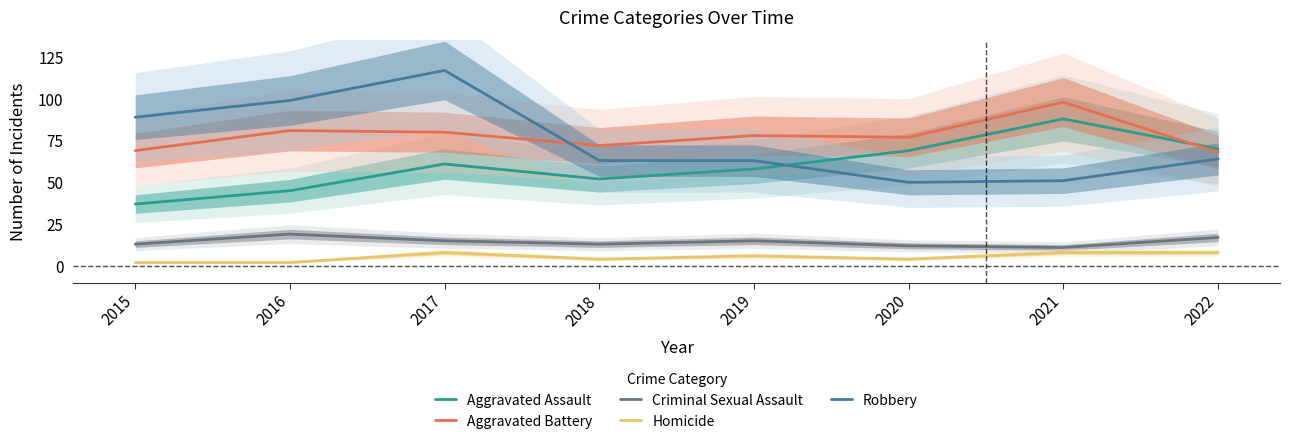

What is the value of the Criminal Sexual Assault point at the 8th from the left?

17